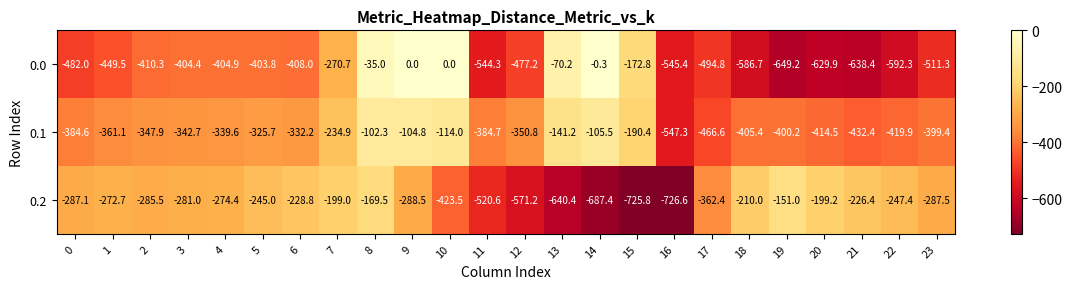

At which category is the sum across all series the highest?

8